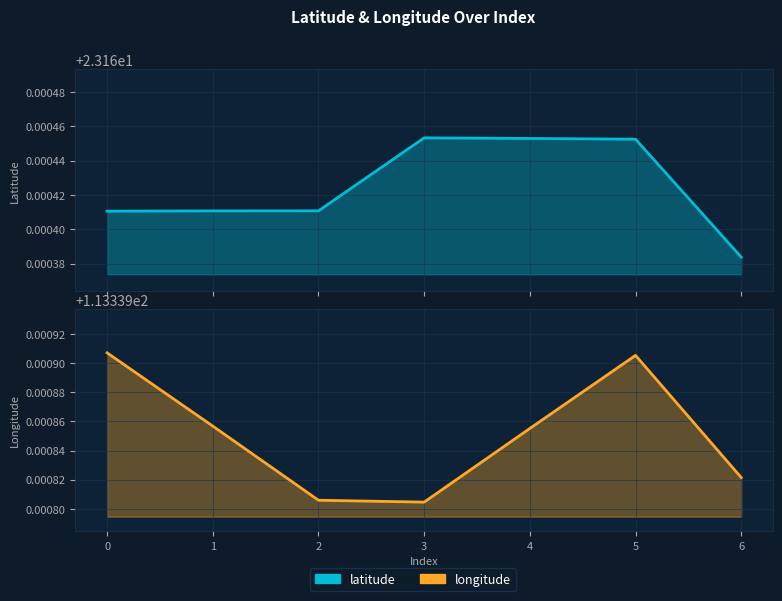

Reading left to right, transcribe all the data shown in this chart.

latitude: 23.2	23.2	23.2	23.2	23.2	23.2	23.2
longitude: 113.3	113.3	113.3	113.3	113.3	113.3	113.3